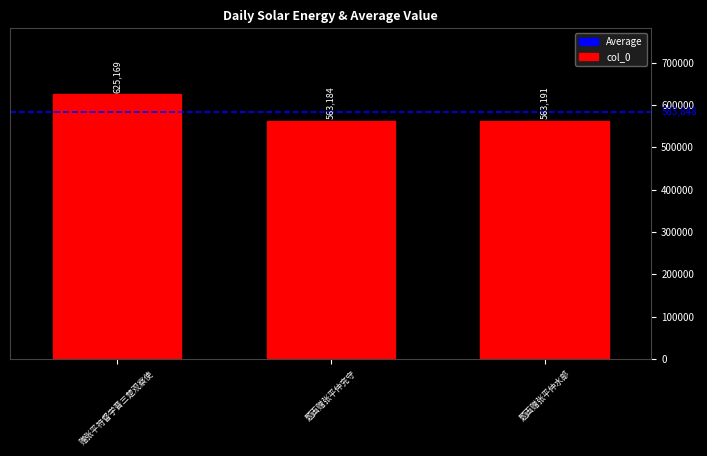

Reading left to right, list all the values displayed in this chart.

赠张平符督学晋三楚观察使=625169	题画赠张平仲兖守=563184	题画赠张平仲水部=563191